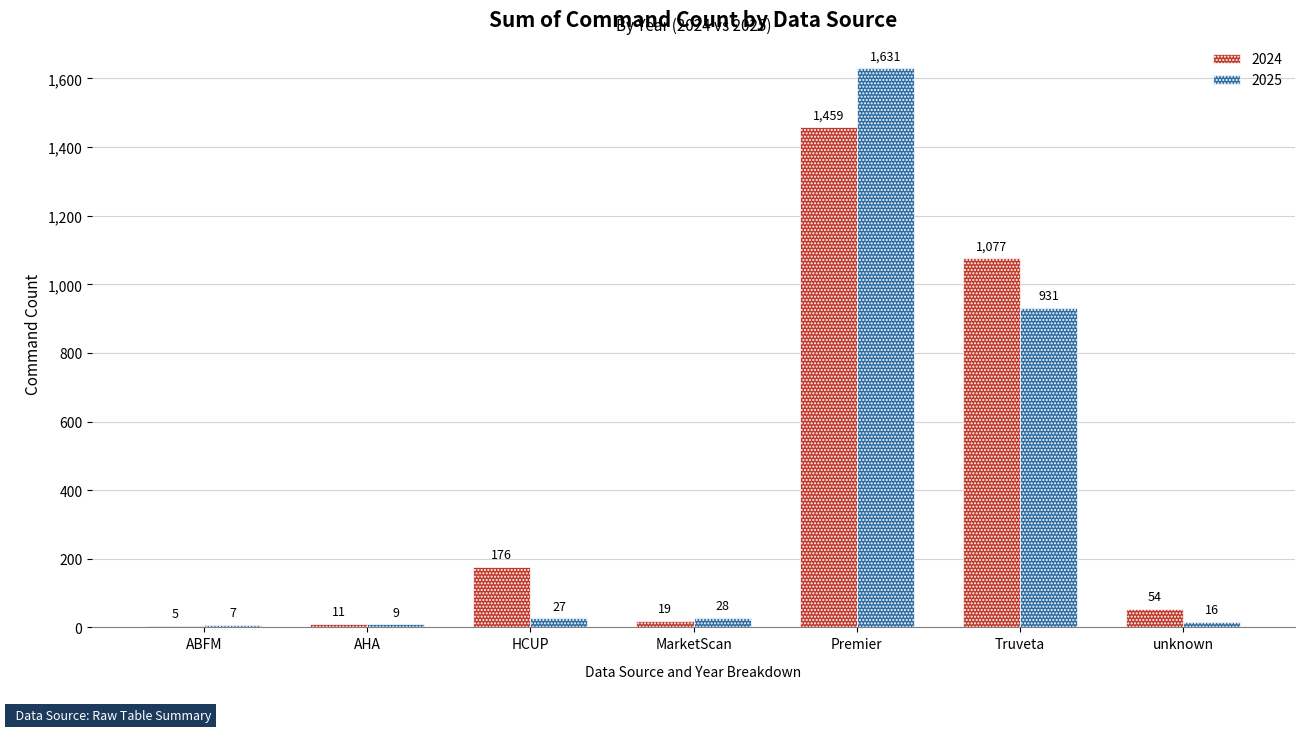

What is the greatest value displayed?

1631